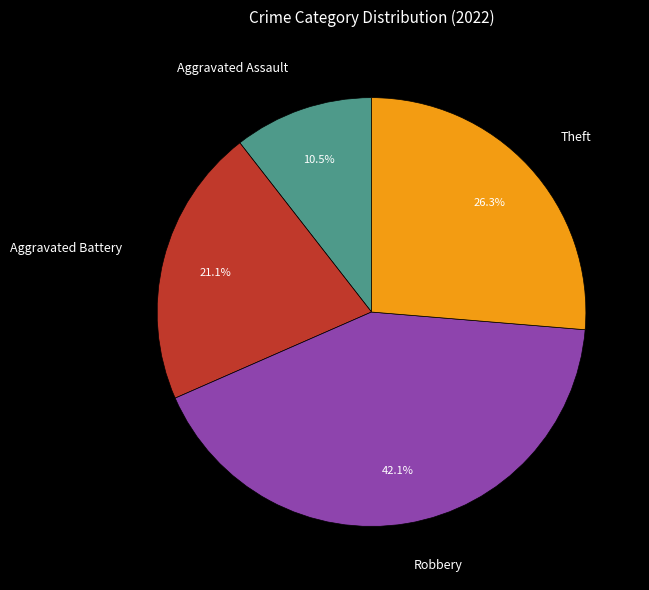

Do Theft and Aggravated Assault together represent more than half of the pie?

No